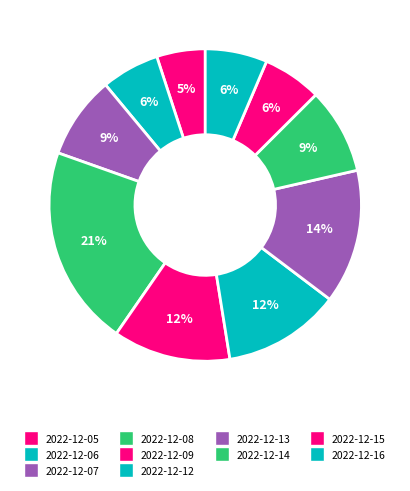

What percentage is the 2022-12-16 slice, to the nearest percent?

6%